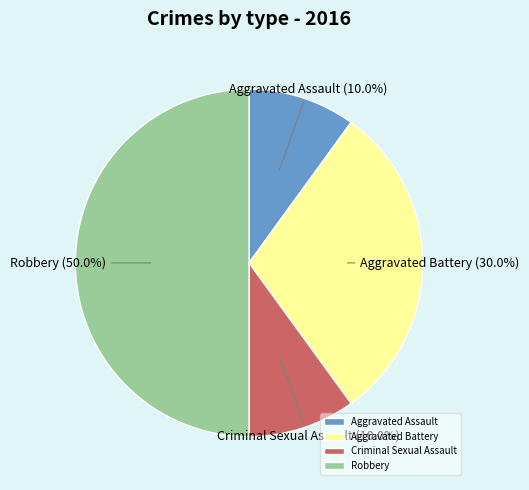

Do Robbery and Aggravated Battery together represent more than half of the pie?

Yes